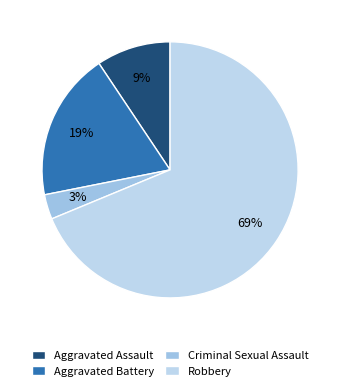

To the nearest percent, what is the difference between the largest and smallest slice percentages?

66%